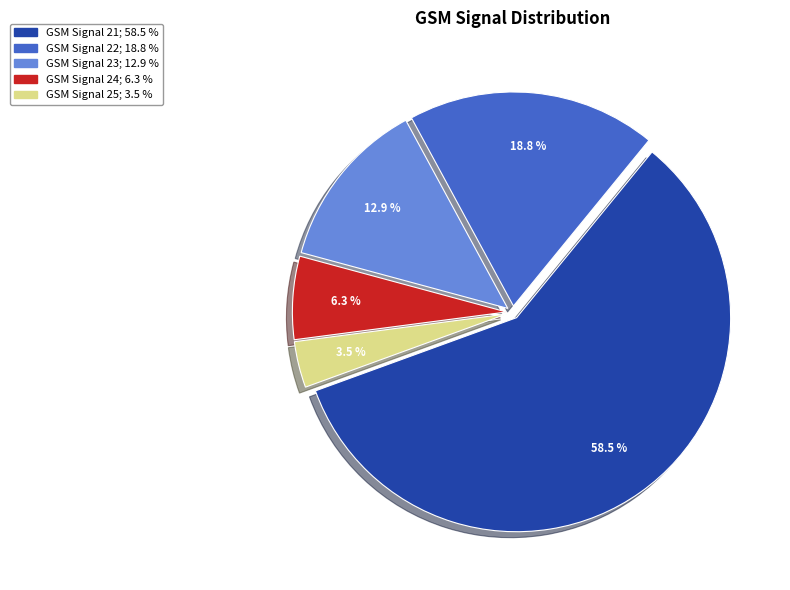

Is there any slice that represents more than half of the pie?

Yes